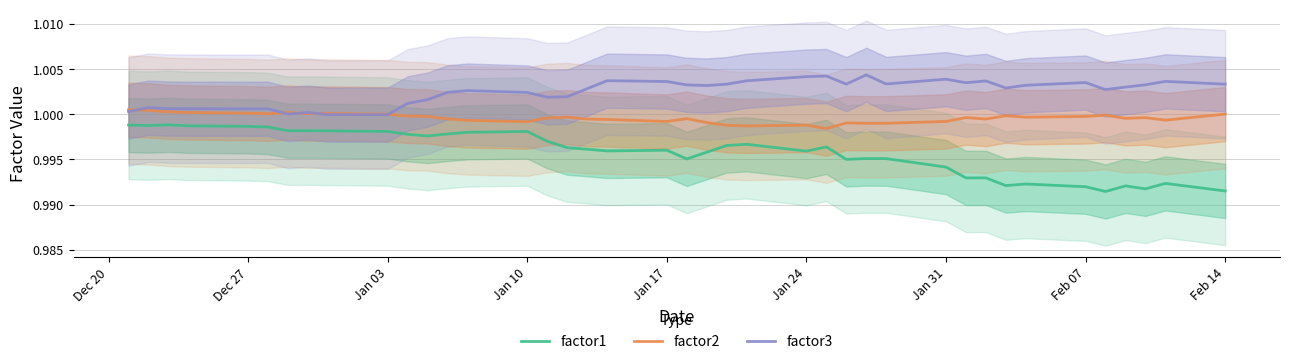

True or false: factor2 and factor1 intersect in this chart.

False